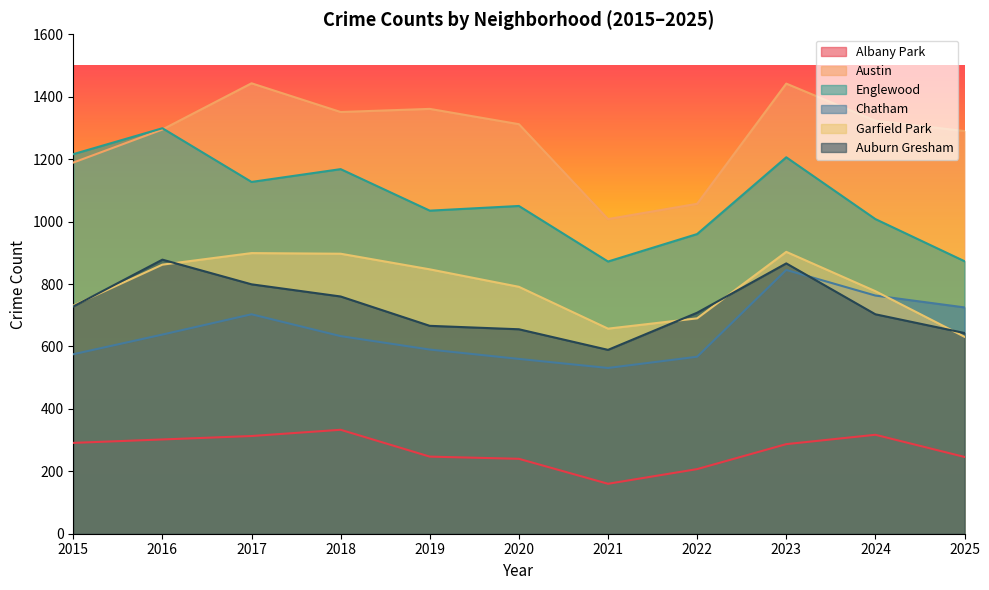

What is the total value across all series at 2018?

5142